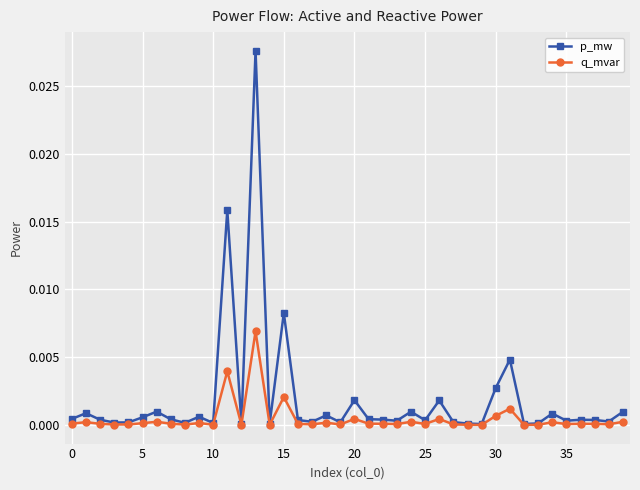

Which series has the widest spread of values?

p_mw